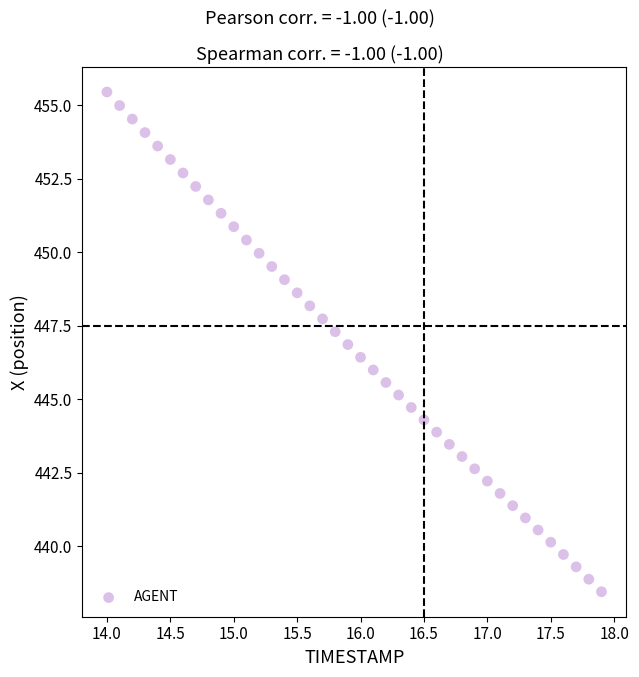

What is the range of Y values (max minus min)?

17.0